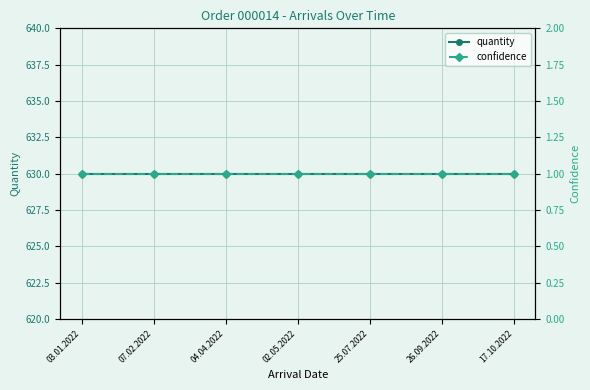

Rank the series by their average value, from lowest to highest.

confidence, quantity